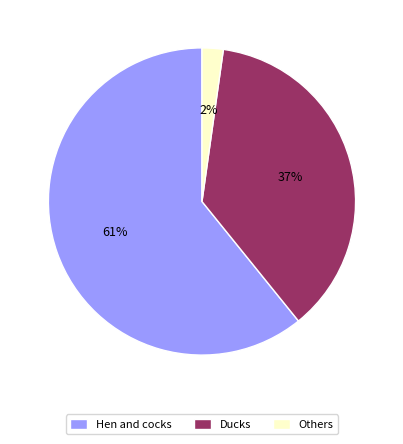

Which category has the biggest portion of the pie?

Hen and cocks